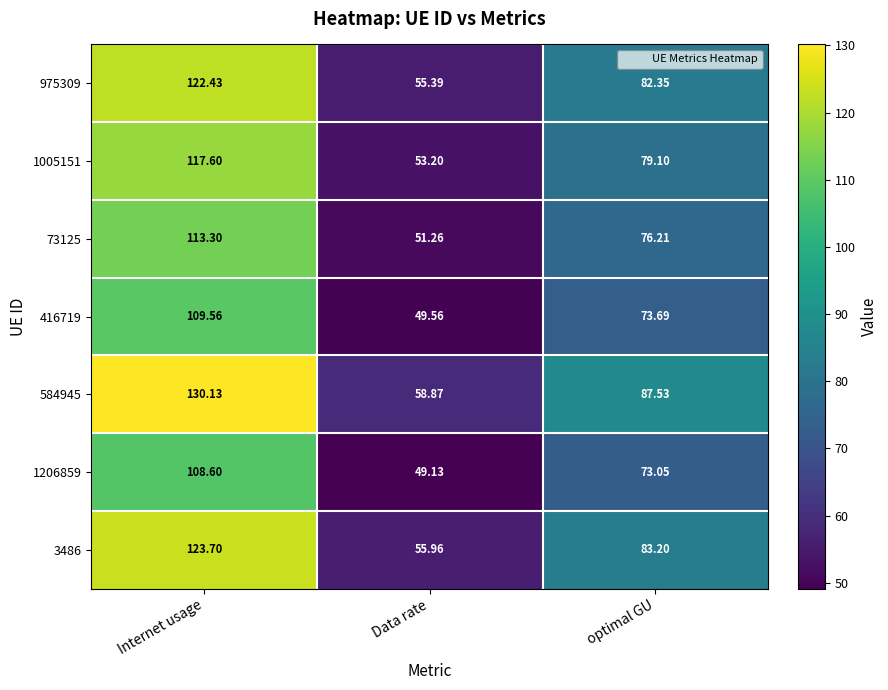

Rank the categories by 1005151 value from lowest to highest.

Data rate, optimal GU, Internet usage